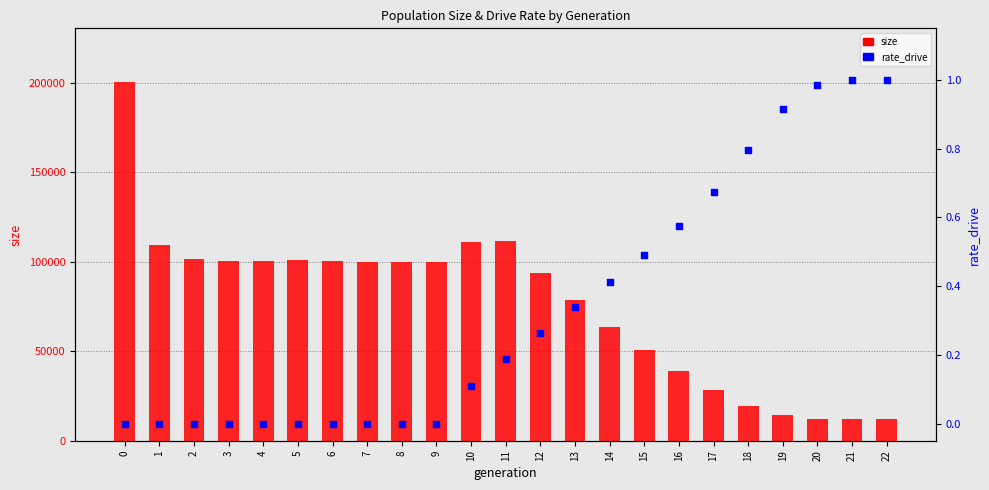

Which series has the widest spread of Y values?

size